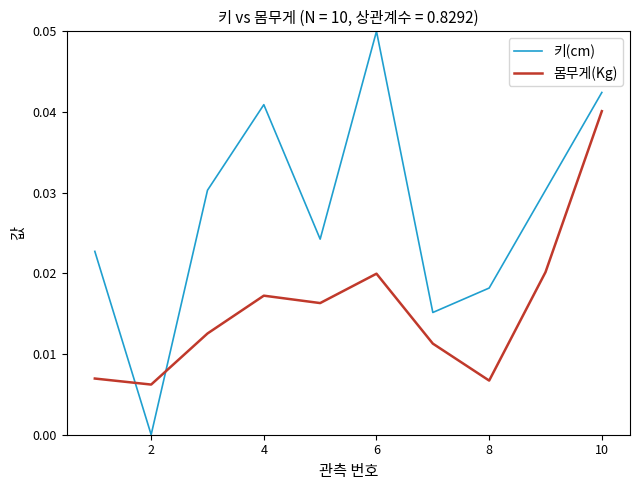

Which series has the largest range (max minus min)?

키(cm)